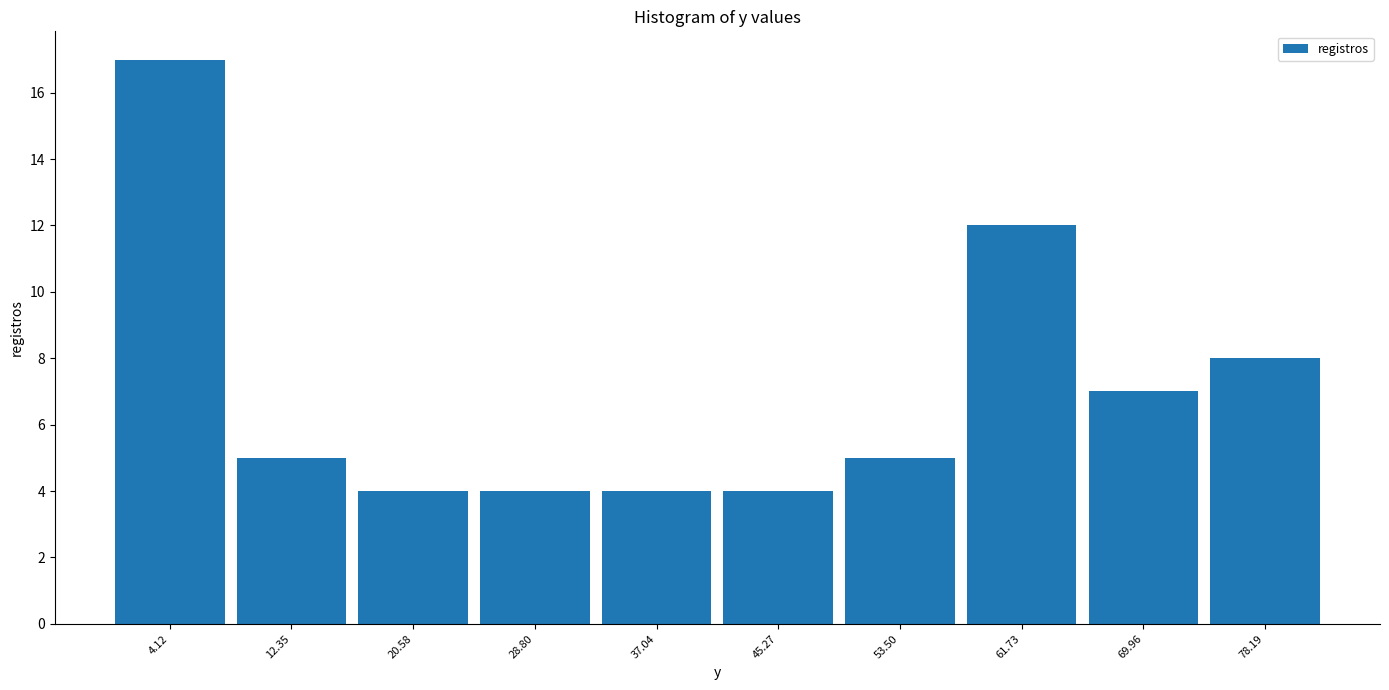

What is the height of the bar covering 33 to 41 on the x-axis? Neither the bar edges nor the heights are printed on the chart, so give them approximately, as read against the axes.

4